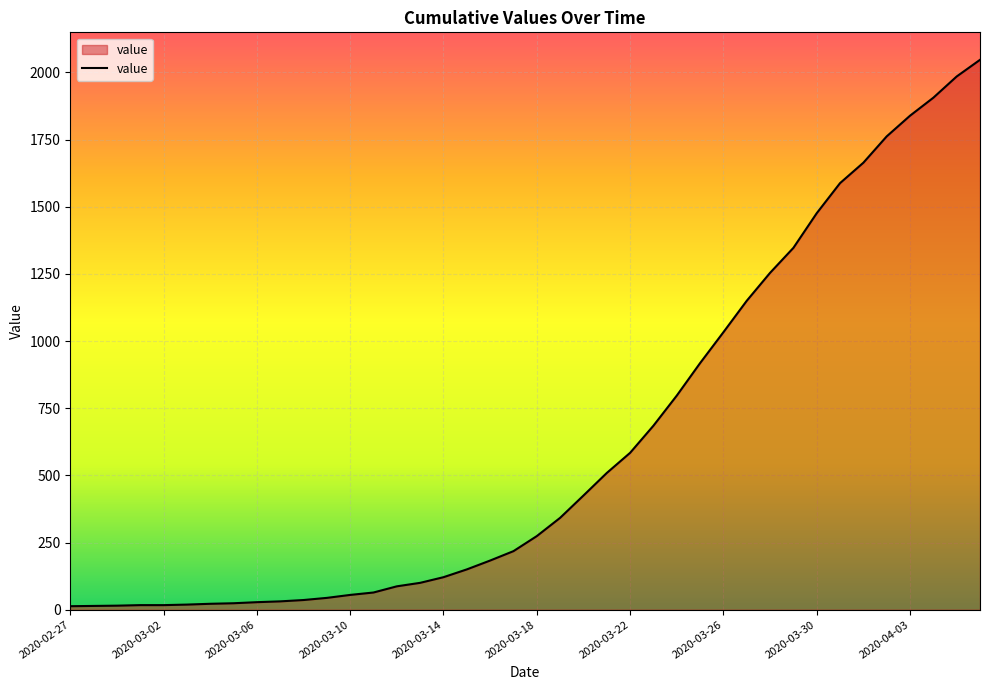

How many lines are shown in the chart?

1